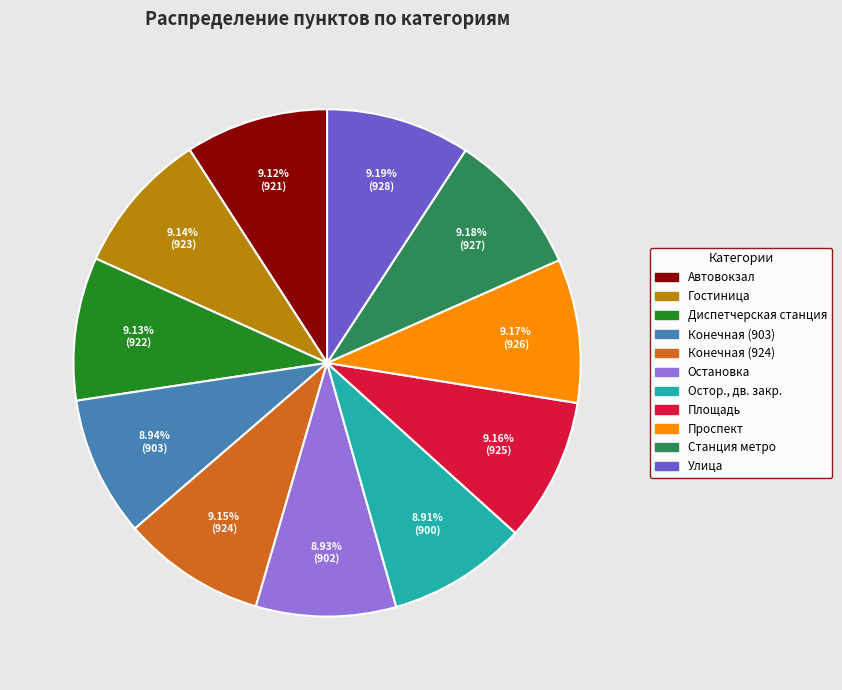

To the nearest percent, what is the combined percentage of Гостиница and Конечная (903)?

18%